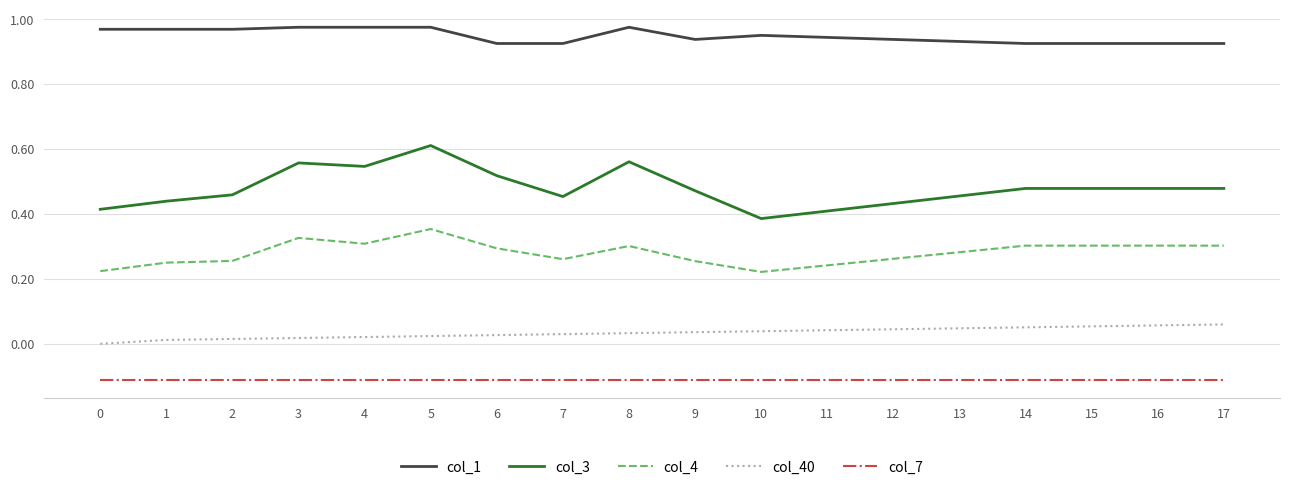

Is the value of col_7 at 4 greater than the value of col_4 at 9?

No